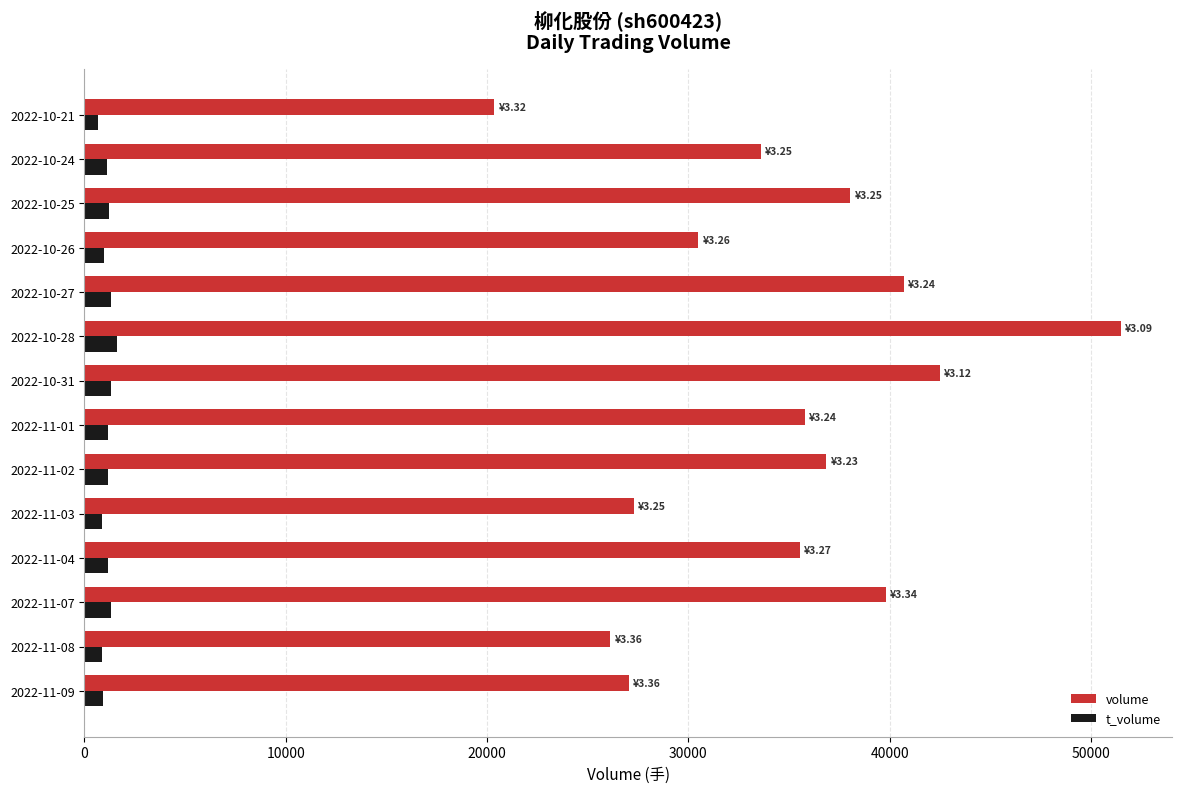

What is the difference between the second highest and minimum values in the volume series?

22124